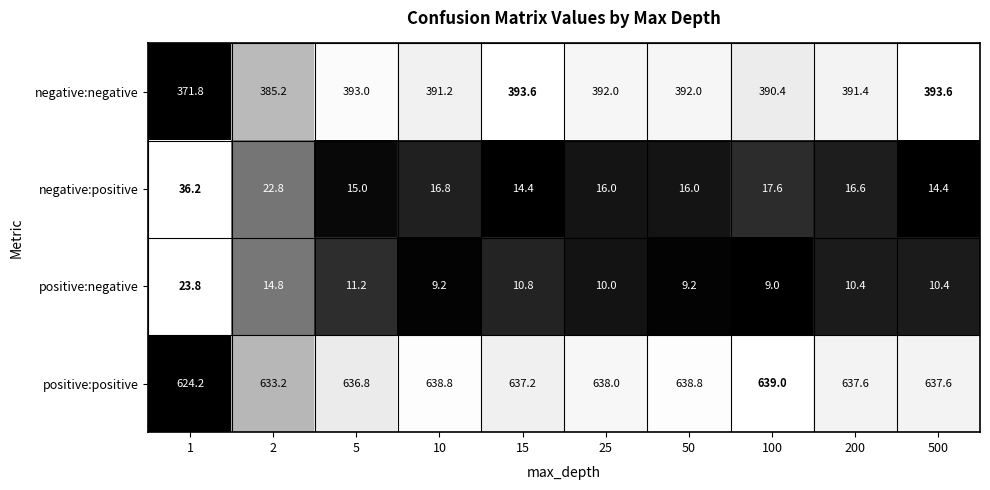

Is the value of positive:positive at 1 greater than the value of negative:negative at 50?

Yes